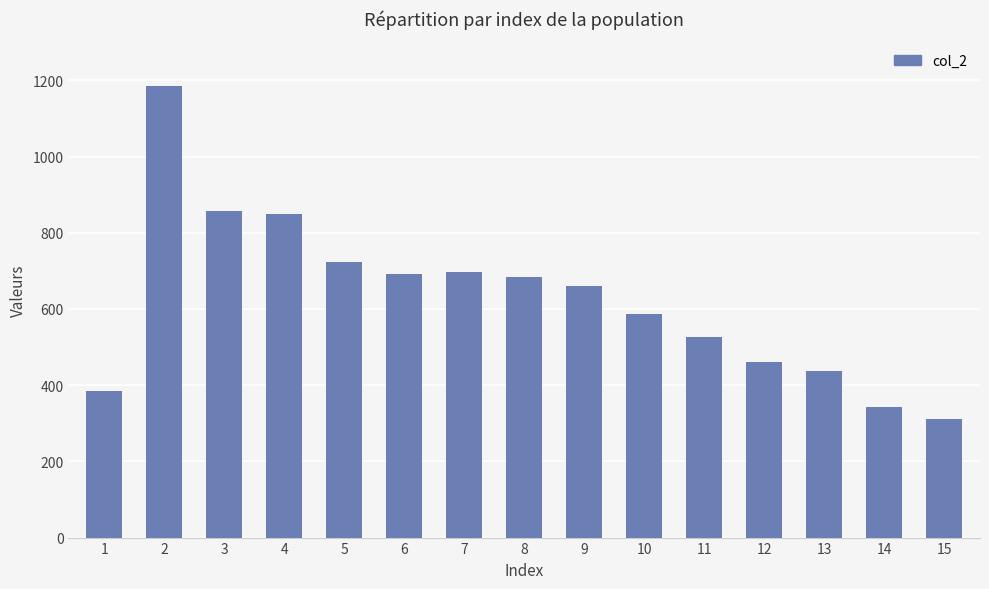

True or false: the data shows 526 at 11.

True